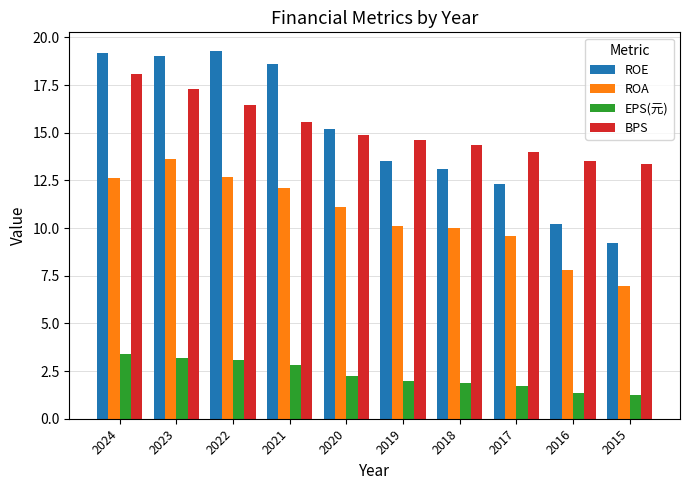

At which label is BPS closest to 15?

2020